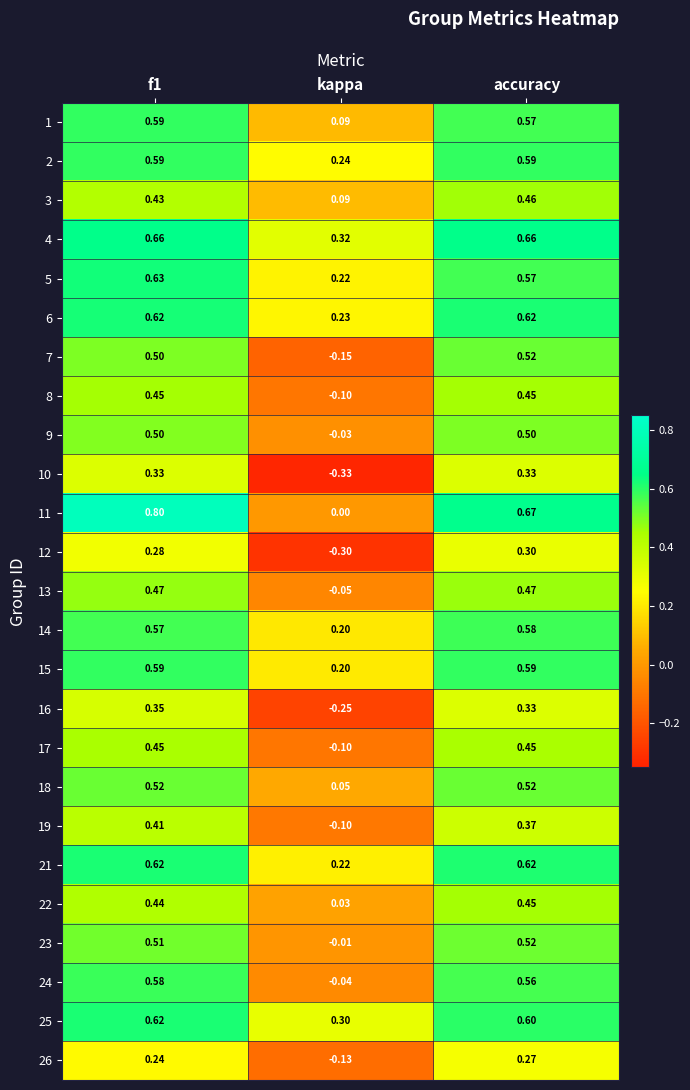

At which label does 7 reach its peak?

accuracy